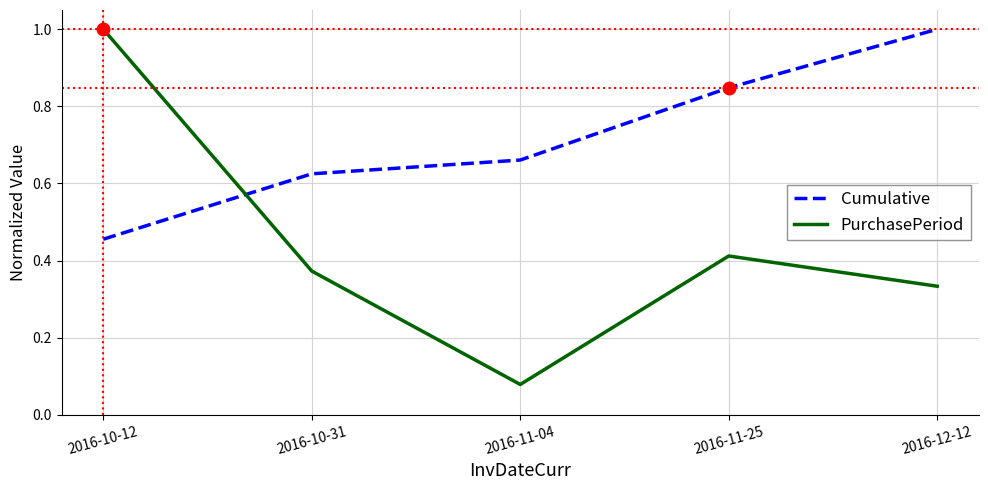

Is the value of PurchasePeriod at 2016-10-12 greater than the value of Cumulative at 2016-10-31?

Yes